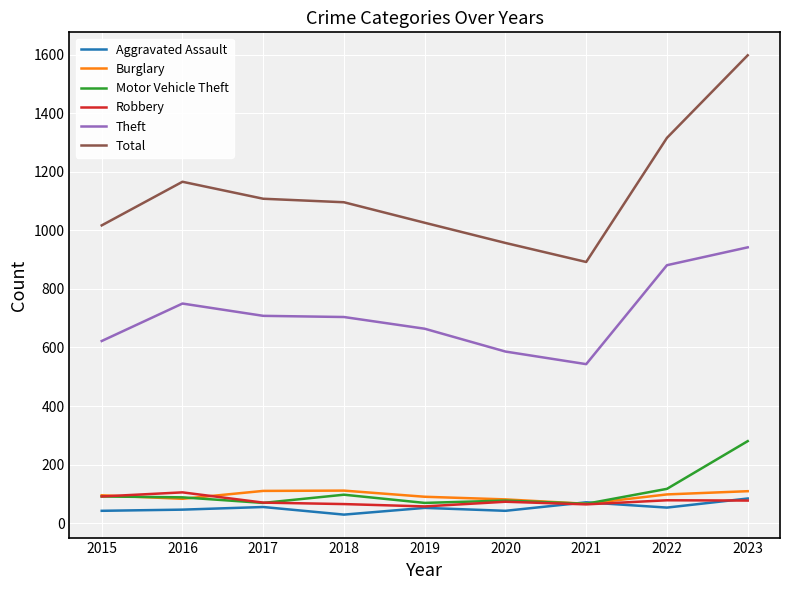

Which series has the widest spread of values?

Total